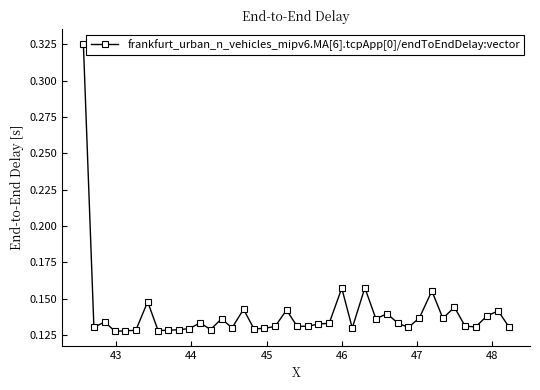

Count the values in the range 0 to 1.

40